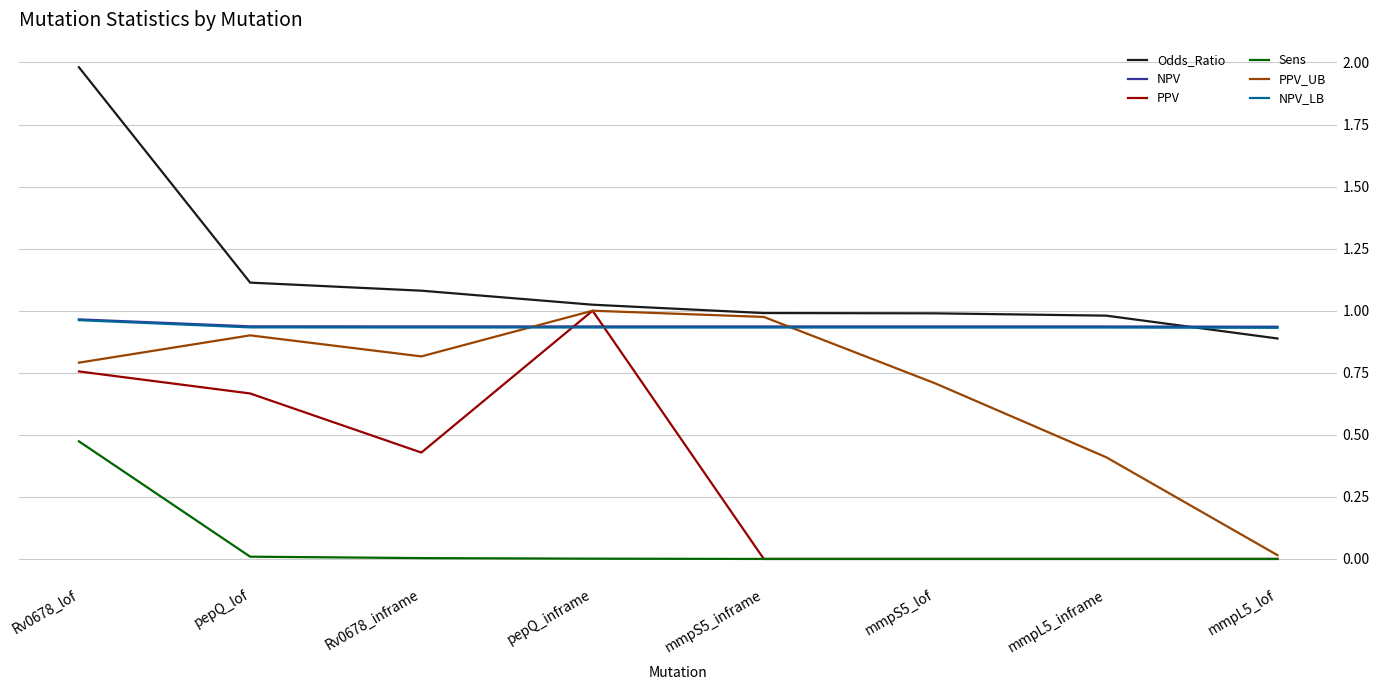

Which series has the widest spread of values?

Odds_Ratio